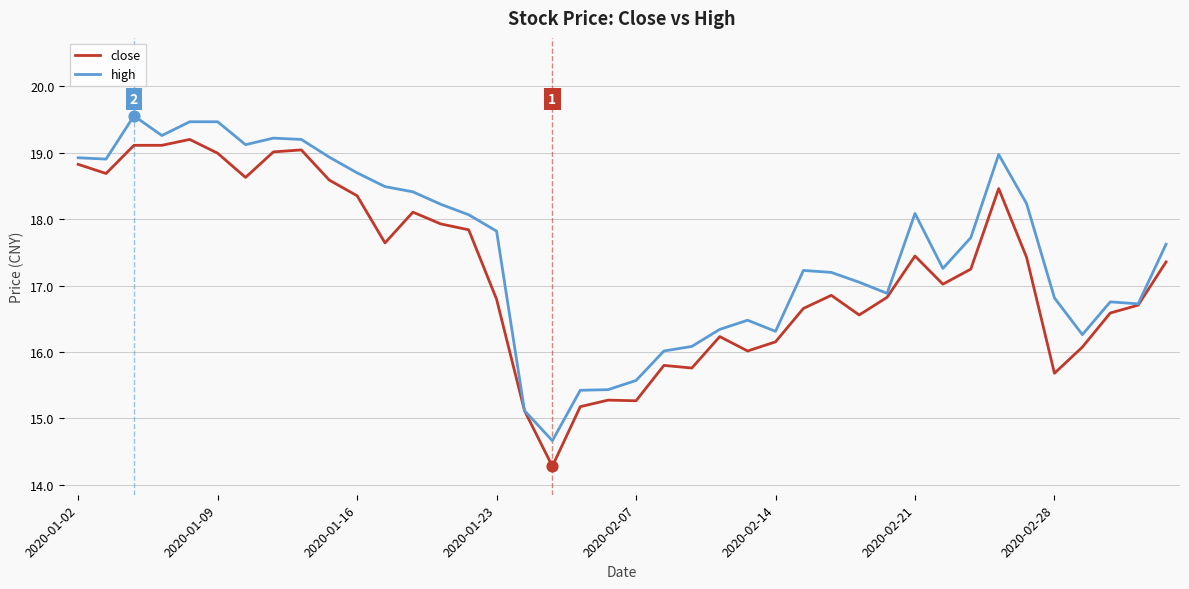

What is the lowest value of the close series?

14.3